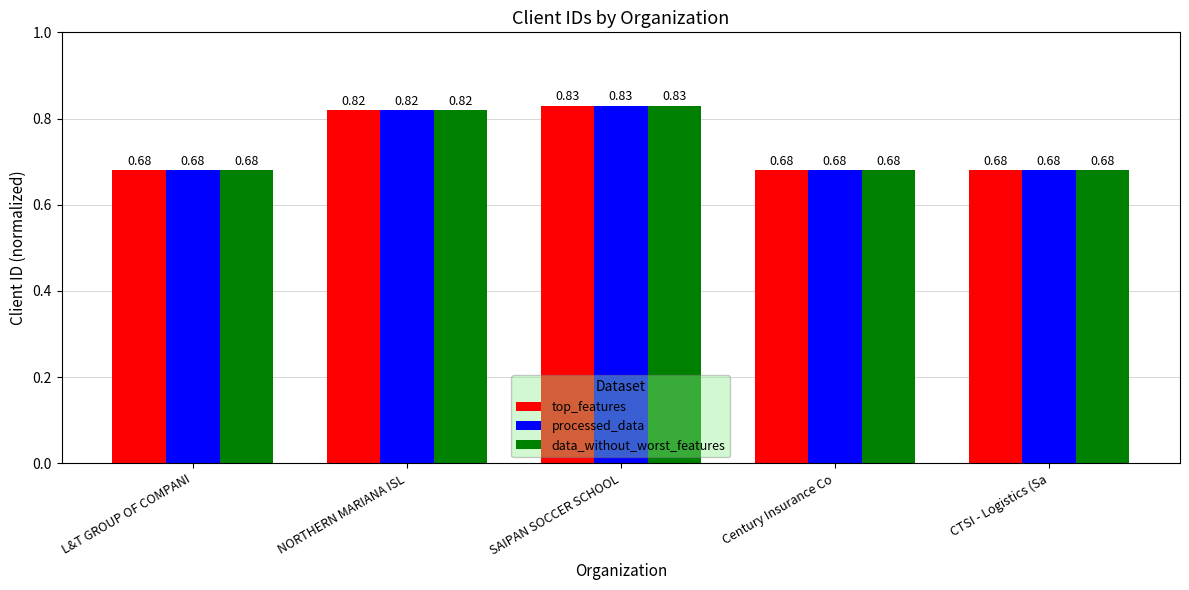

What is the label of the 5th bar from the left?

CTSI - Logistics (Sa